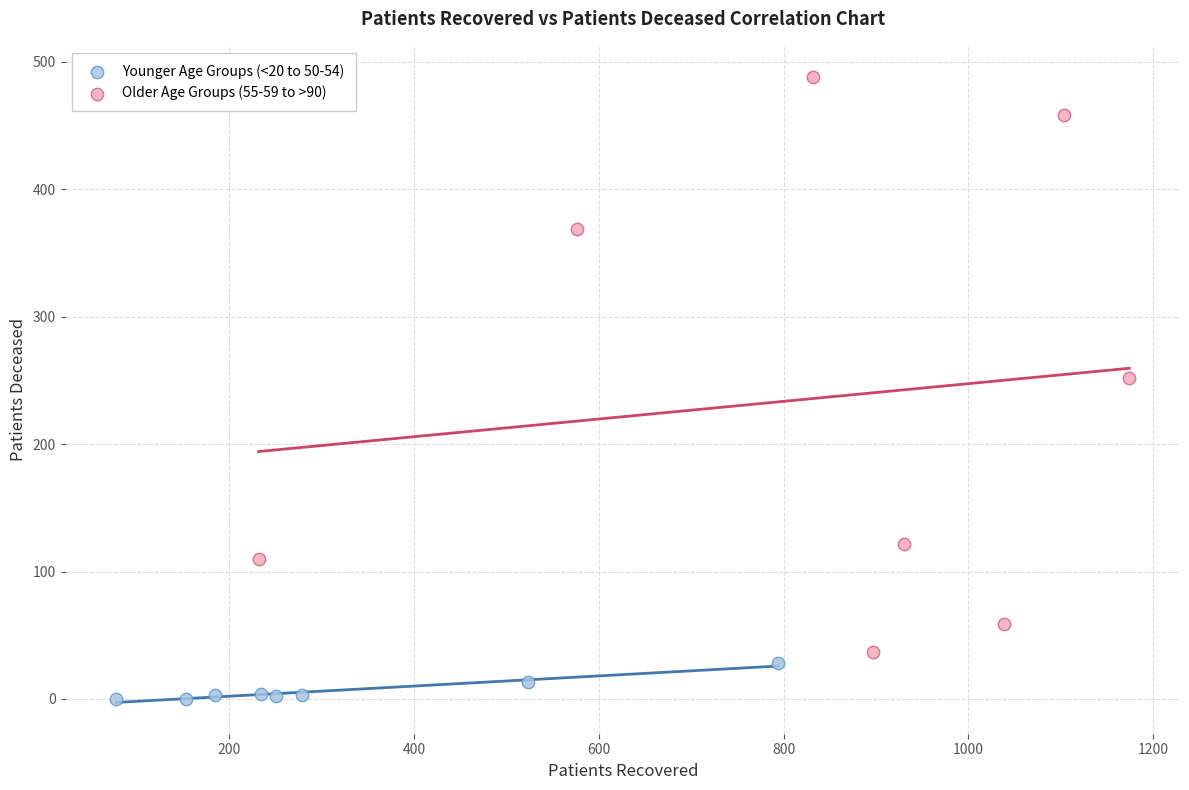

What are all the series names shown in the legend?

Younger Age Groups (<20 to 50-54), Older Age Groups (55-59 to >90)